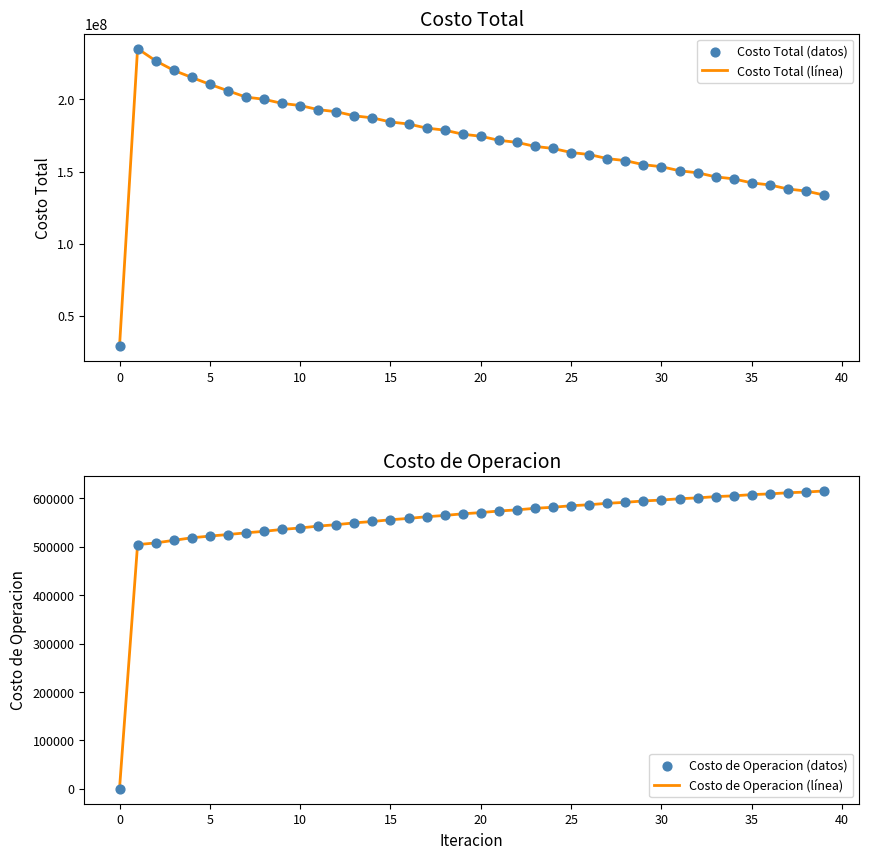

Which series contains the lowest Y value?

Costo de Operacion (línea)